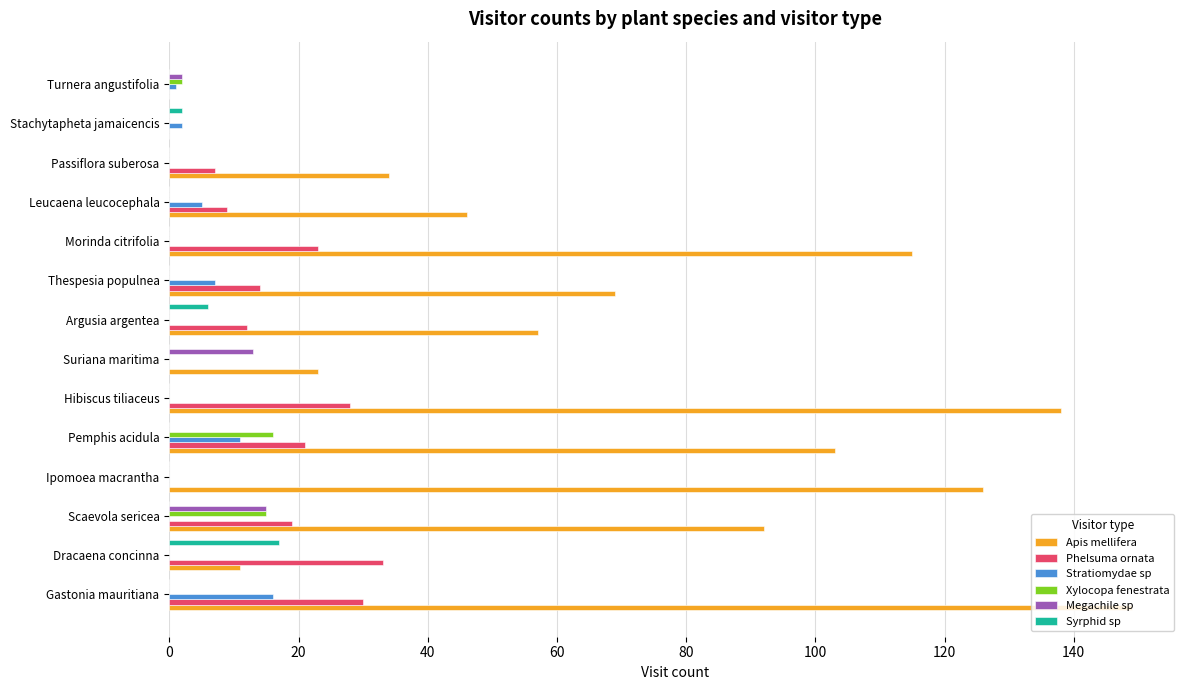

True or false: Phelsuma ornata has a value of 0 at Ipomoea macrantha.

True